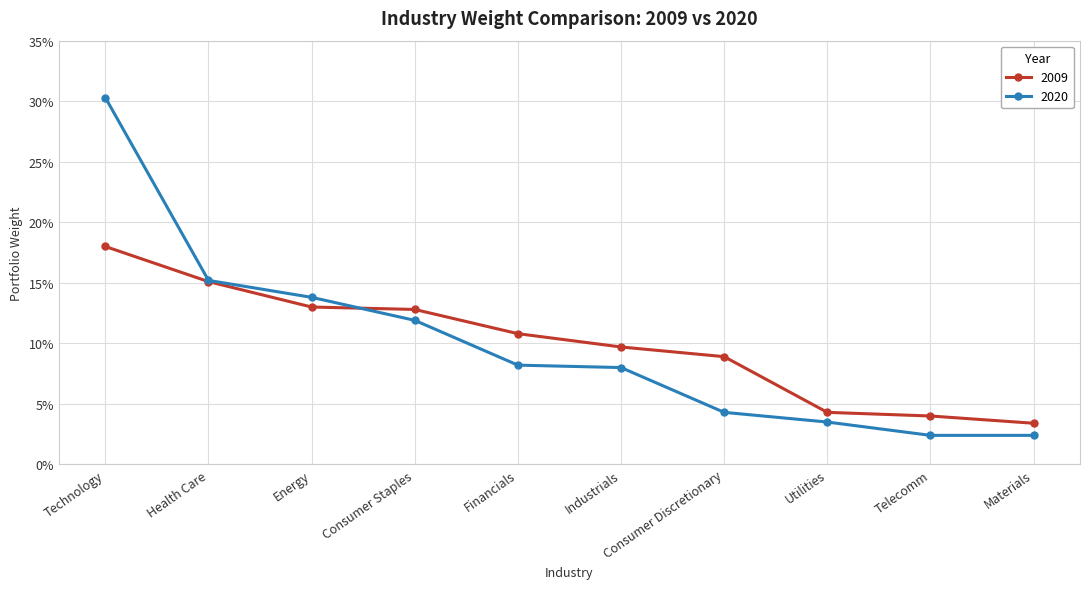

At which category is the sum across all series the highest?

Technology